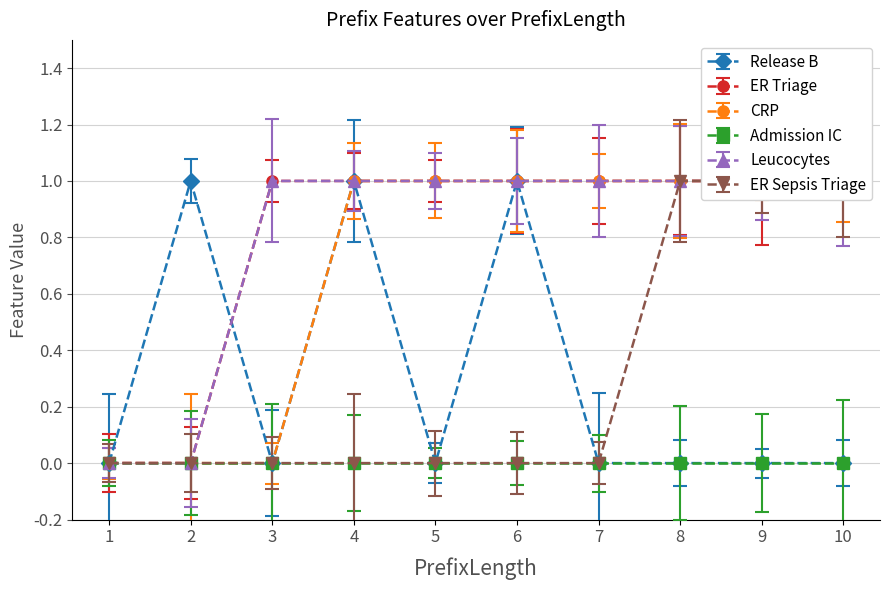

True or false: CRP and Leucocytes intersect in this chart.

False